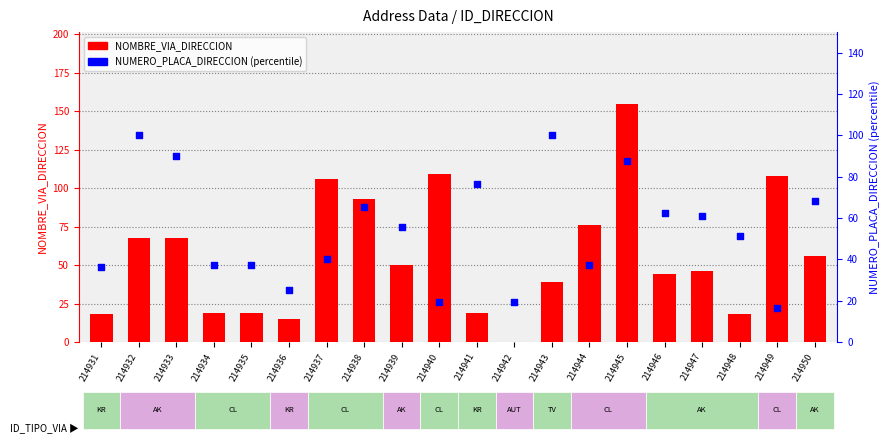

Which series has the largest Y range (max minus min)?

NOMBRE_VIA_DIRECCION